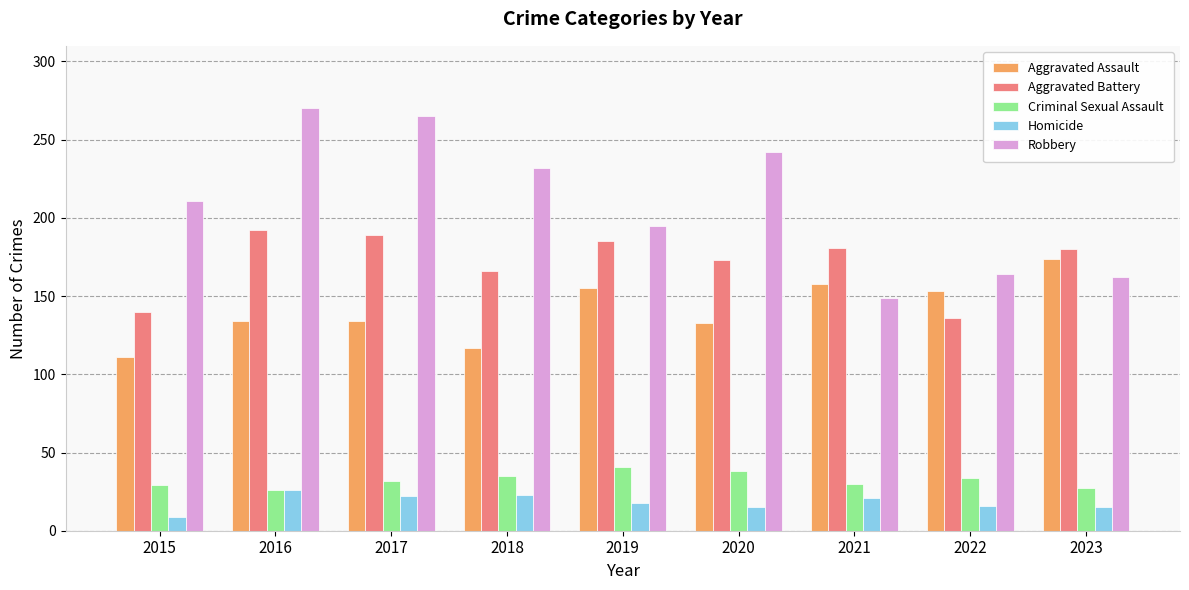

Are the bars horizontal?

No